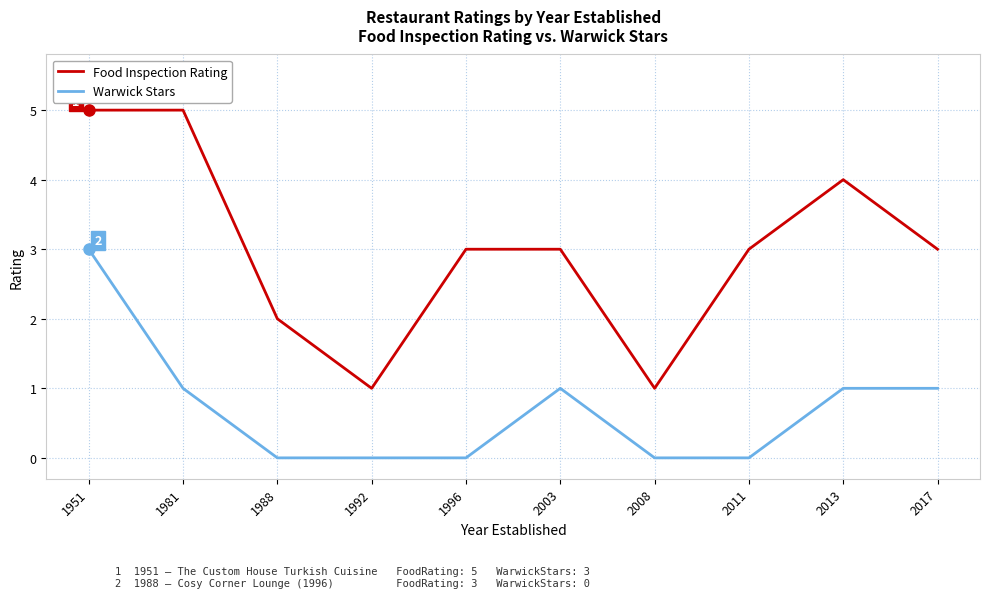

Reading left to right, transcribe all the data shown in this chart.

Food Inspection Rating: 1951=5	1981=5	1988=2	1992=1	1996=3	2003=3	2008=1	2011=3	2013=4	2017=3
Warwick Stars: 1951=3	1981=1	1988=0	1992=0	1996=0	2003=1	2008=0	2011=0	2013=1	2017=1